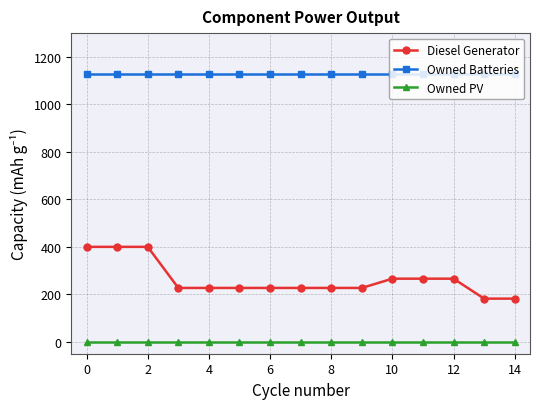

Rank the series by their maximum value, from lowest to highest.

Owned PV, Diesel Generator, Owned Batteries